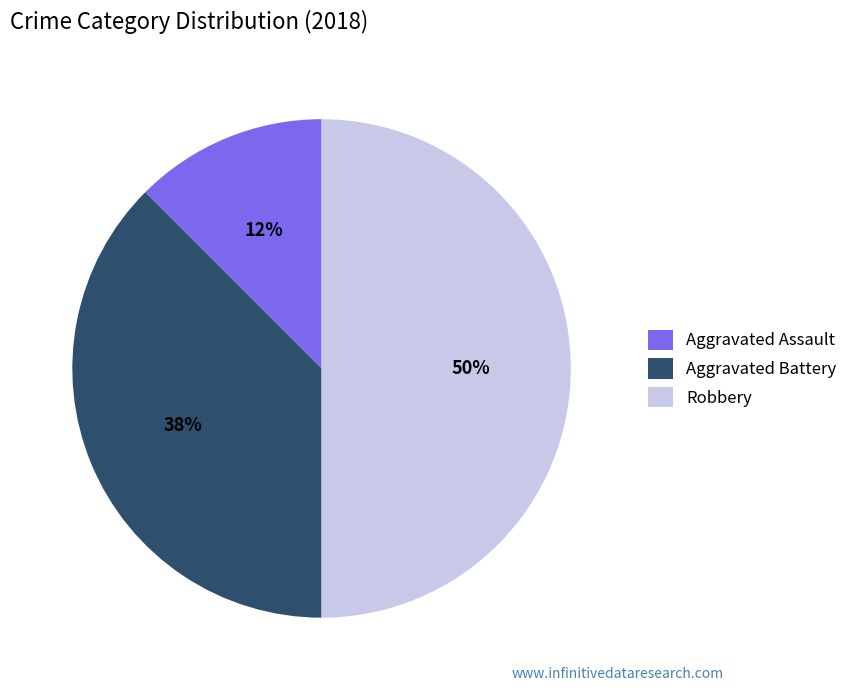

Which category has the smallest portion of the pie?

Aggravated Assault